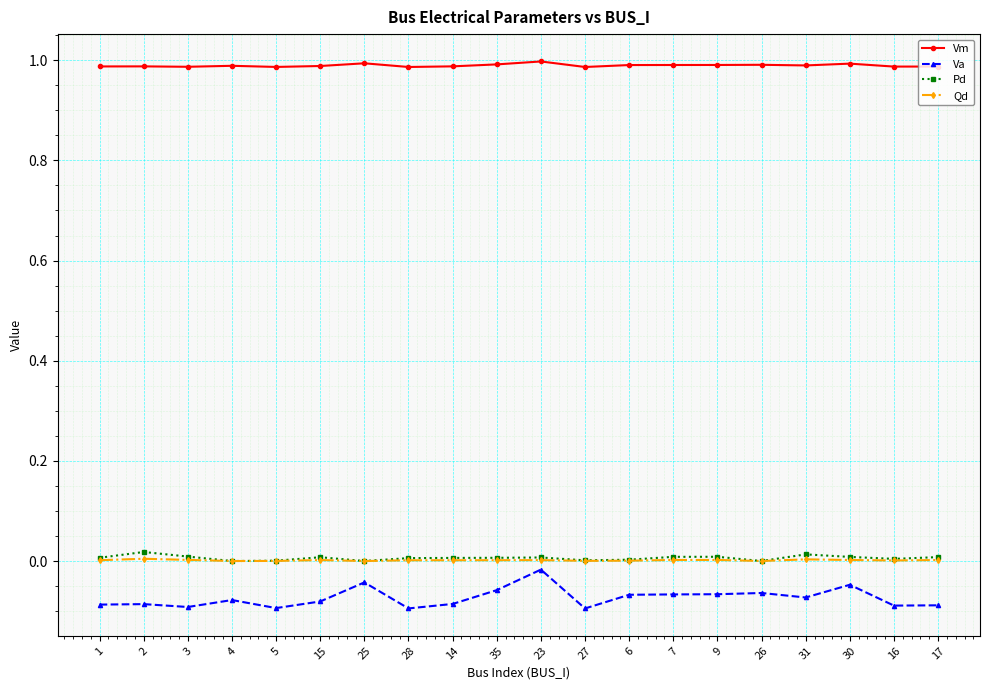

True or false: Va and Vm intersect in this chart.

False